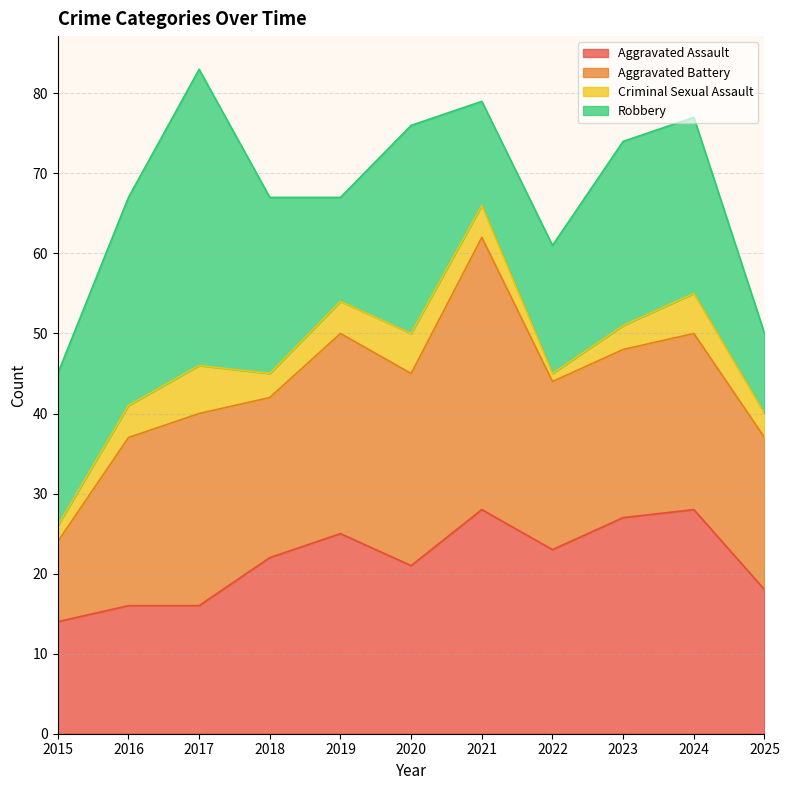

At 2021, list the series in order from smallest to largest.

Criminal Sexual Assault, Robbery, Aggravated Assault, Aggravated Battery